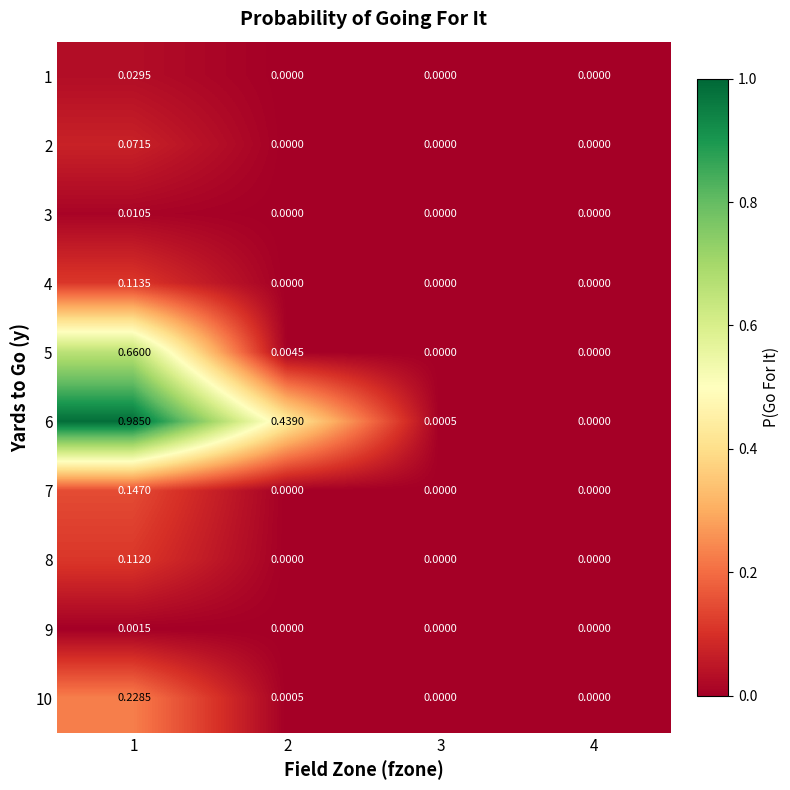

How many distinct data groups are displayed?

10